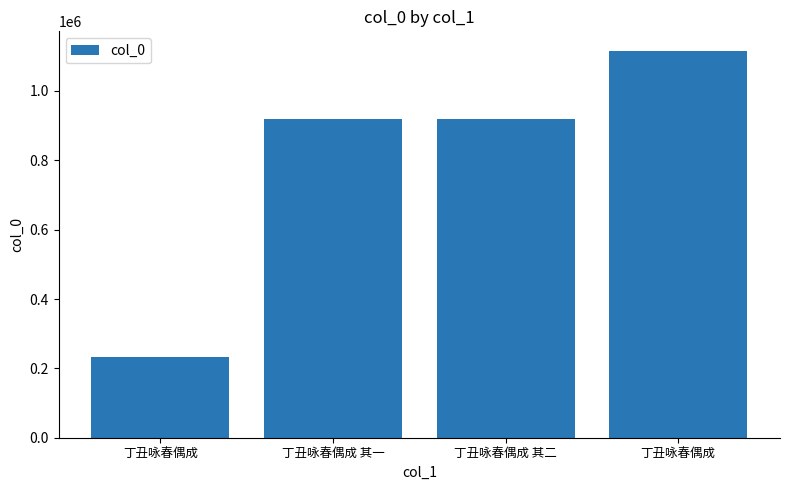

How many data points does each series have?

4